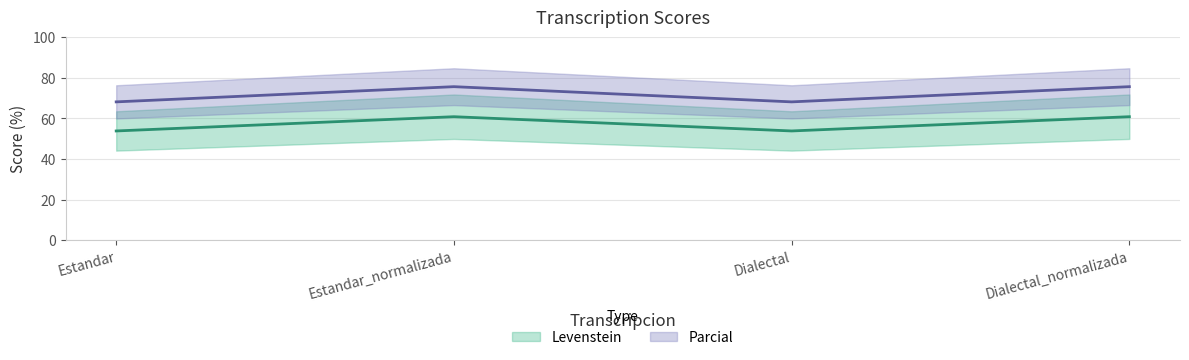

What is the maximum value for Parcial?

75.7